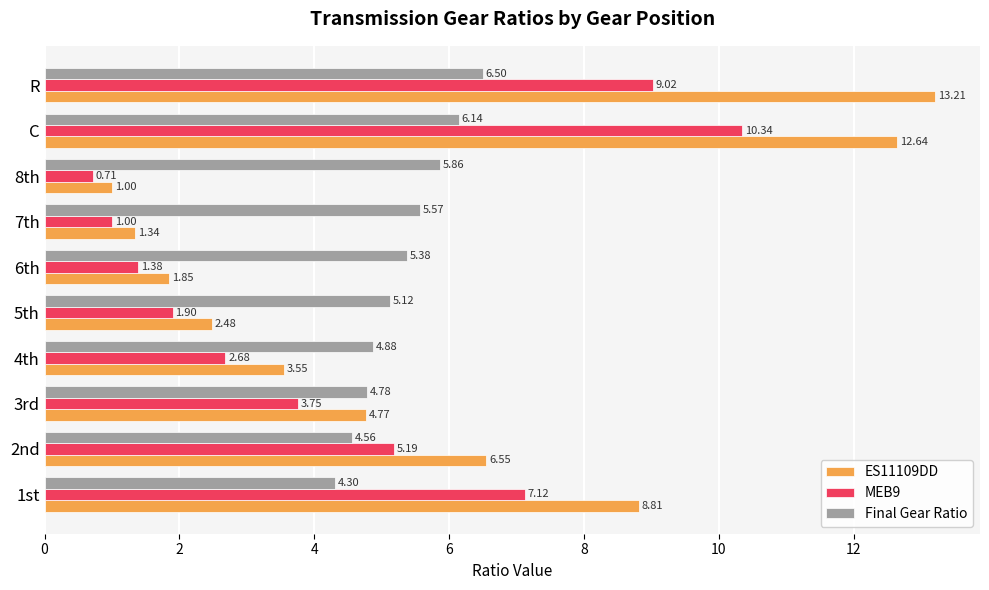

What is the difference between the maximum and minimum values in the MEB9 series?

9.6